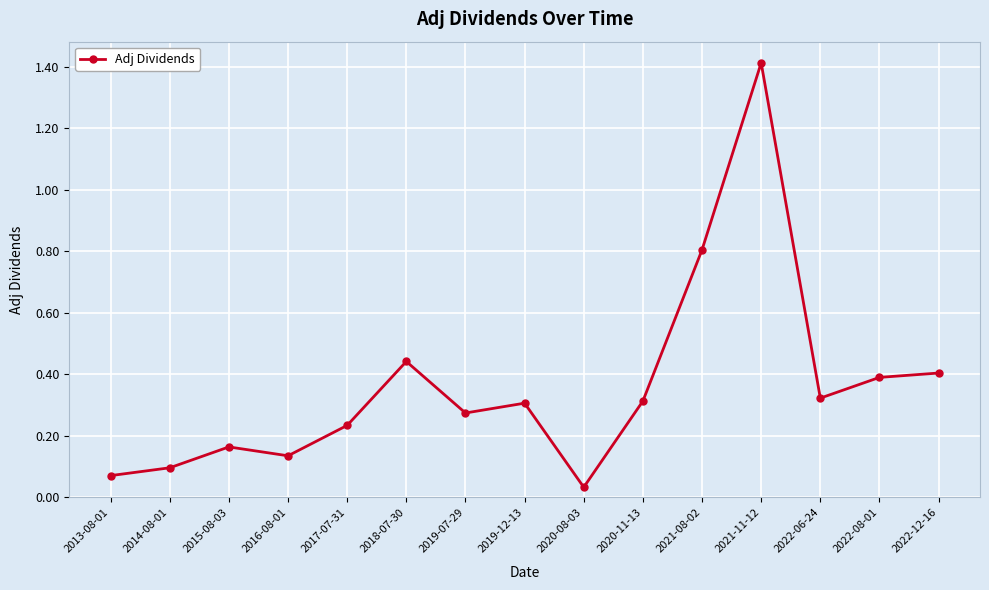

How many points are higher than both their immediate neighbors (excluding endpoints)?

4